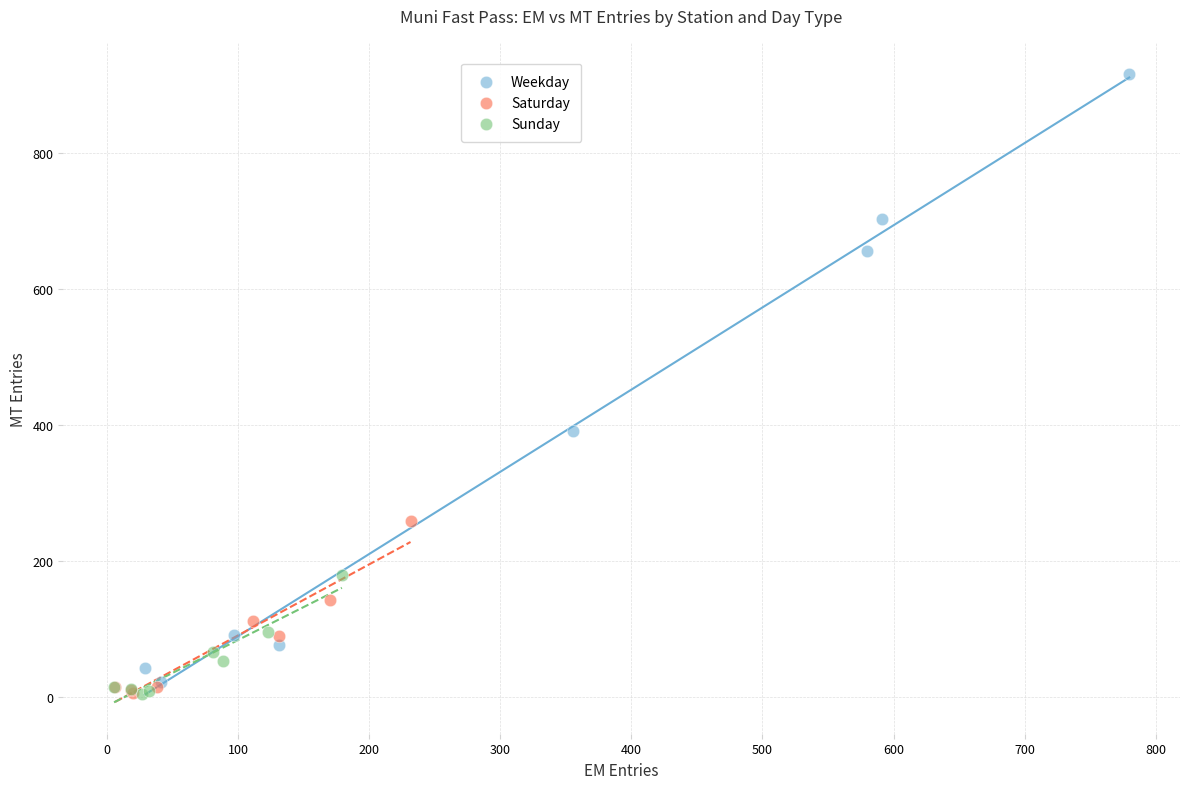

Which series has the largest Y range (max minus min)?

Weekday